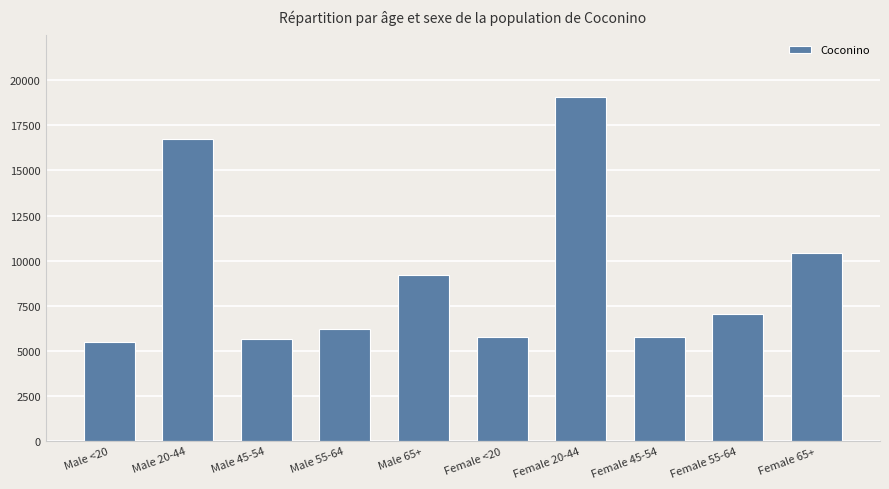

Where is the data nearest to the value 12277?

Female 65+